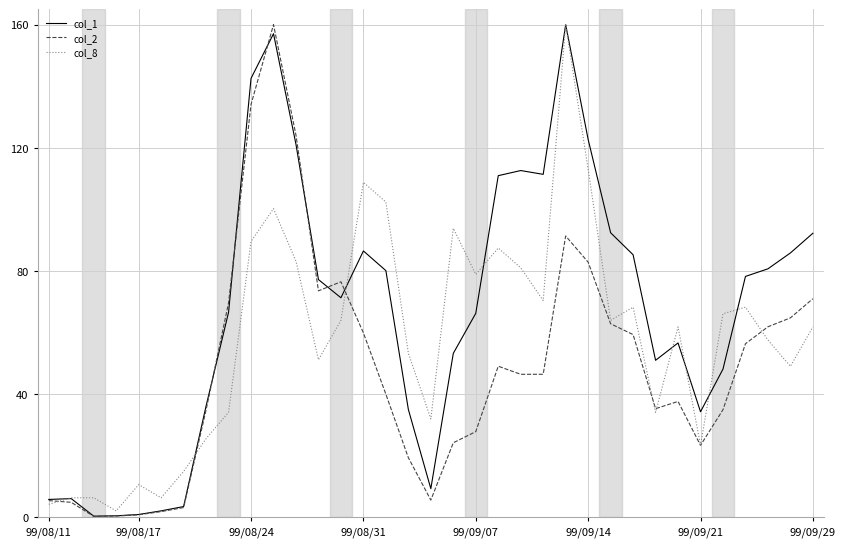

What is the greatest value displayed?

160.0